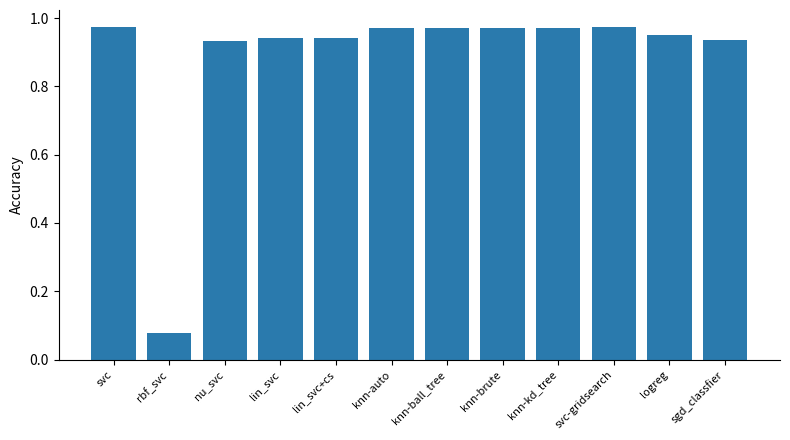

Where is the data nearest to the value 0?

rbf_svc